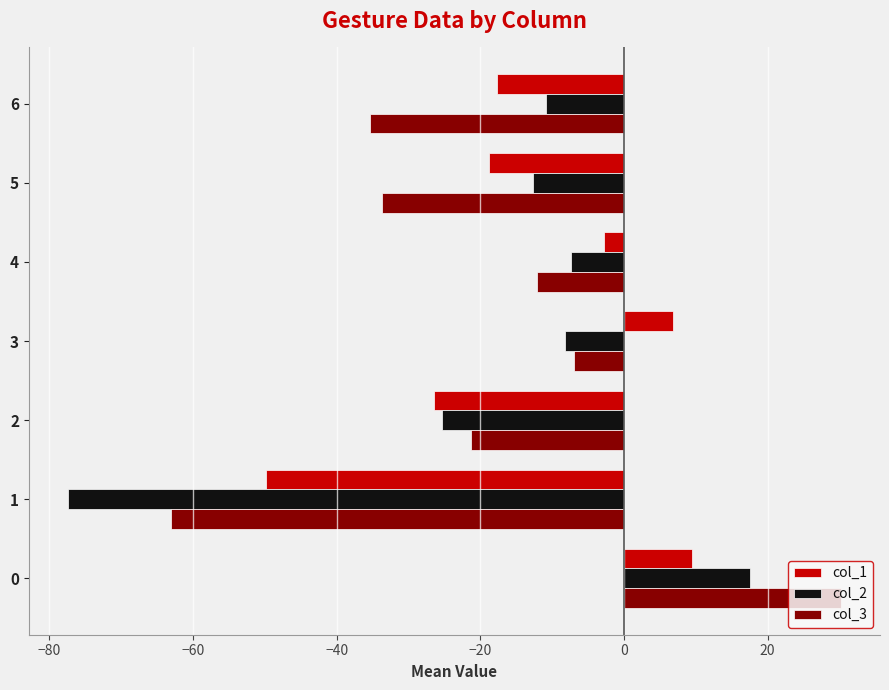

Rank the series at 6 from highest to lowest value.

col_2, col_1, col_3